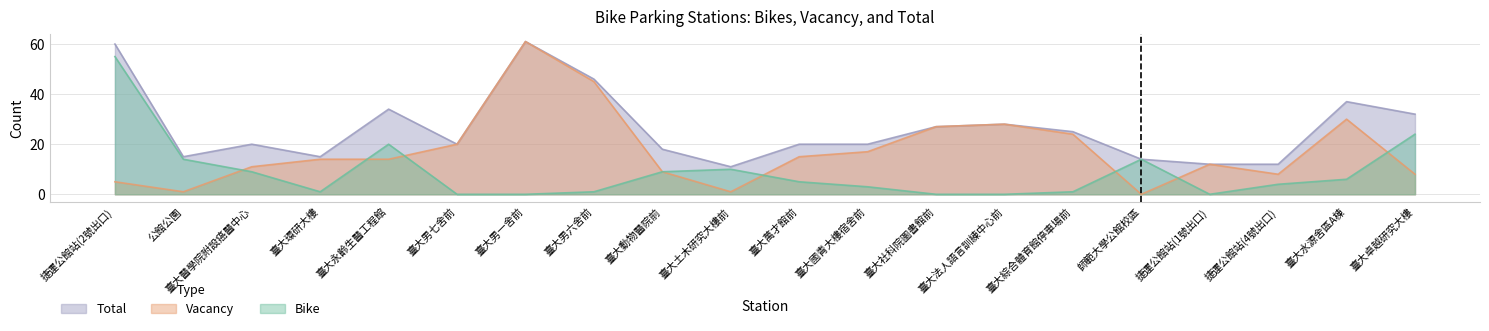

In Vacancy, how many points are higher than both neighbors (excluding endpoints)?

4